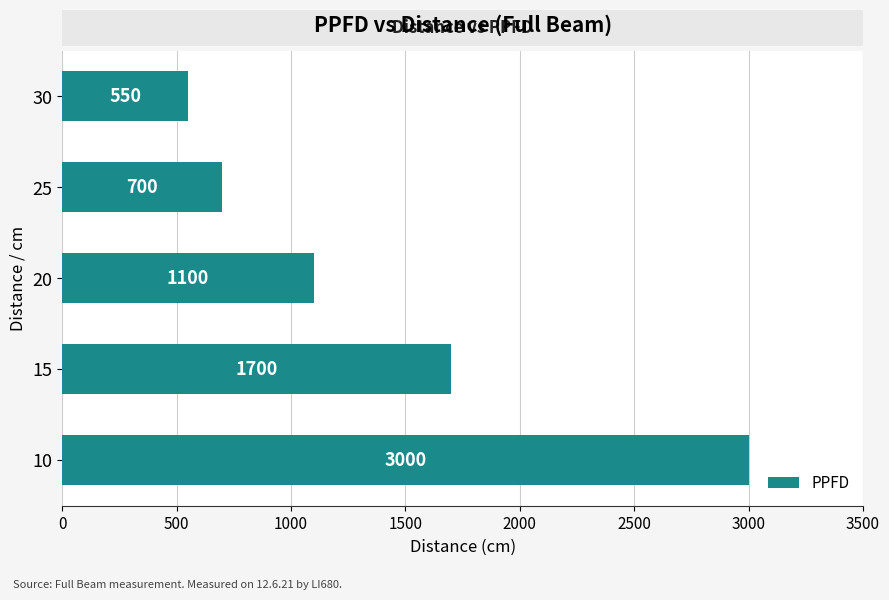

What is the sum of the values at 20 and 15?

2800